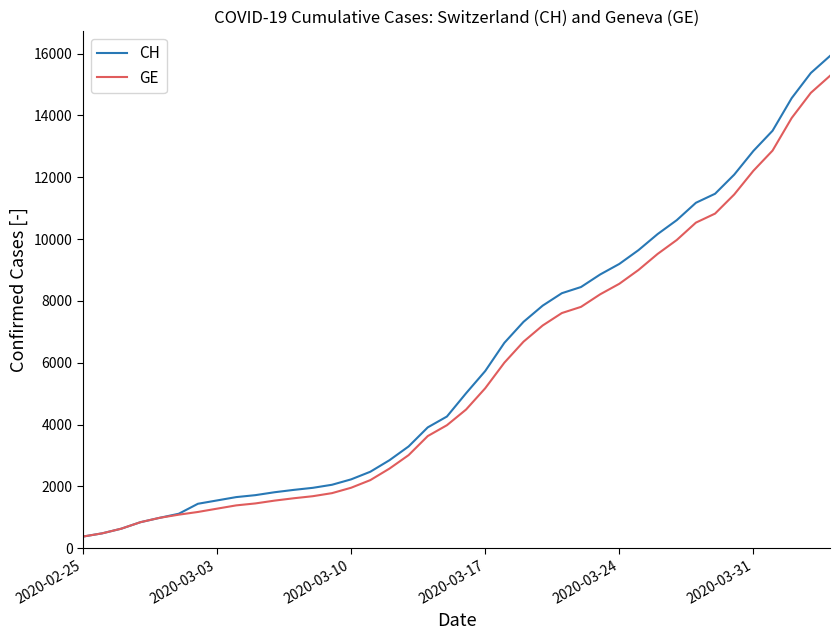

Which series has the largest range (max minus min)?

CH